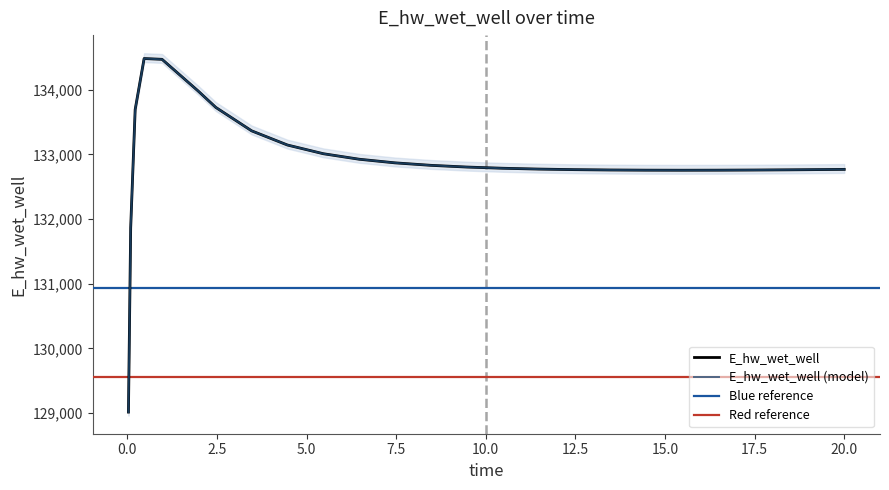

Does the chart display data point markers on the line(s)?

No